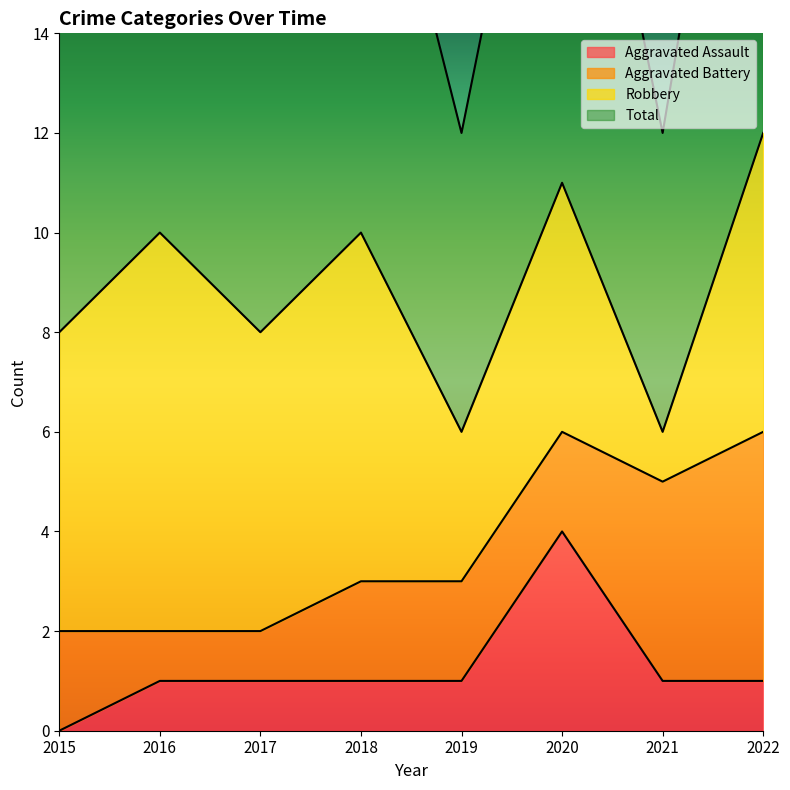

True or false: Aggravated Assault has a value of 2 at 2021.

False